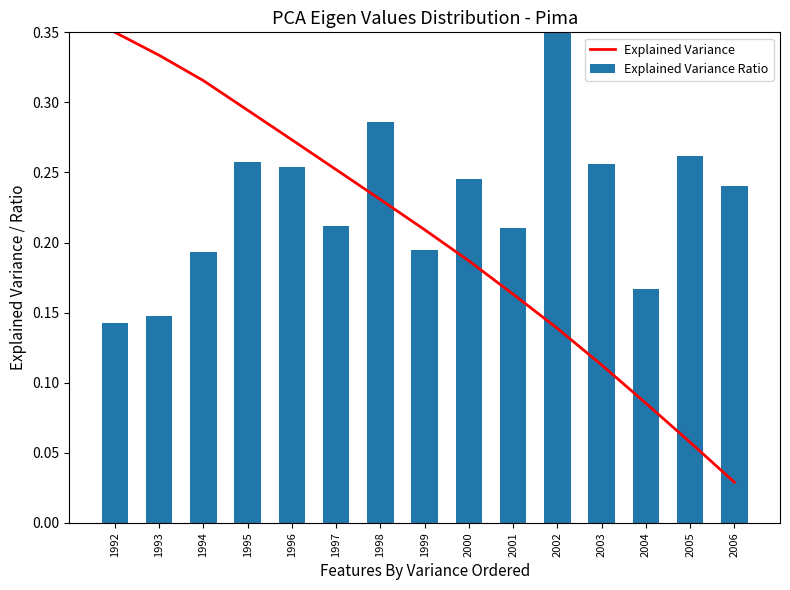

What is the average value of the Explained Variance series?

0.2